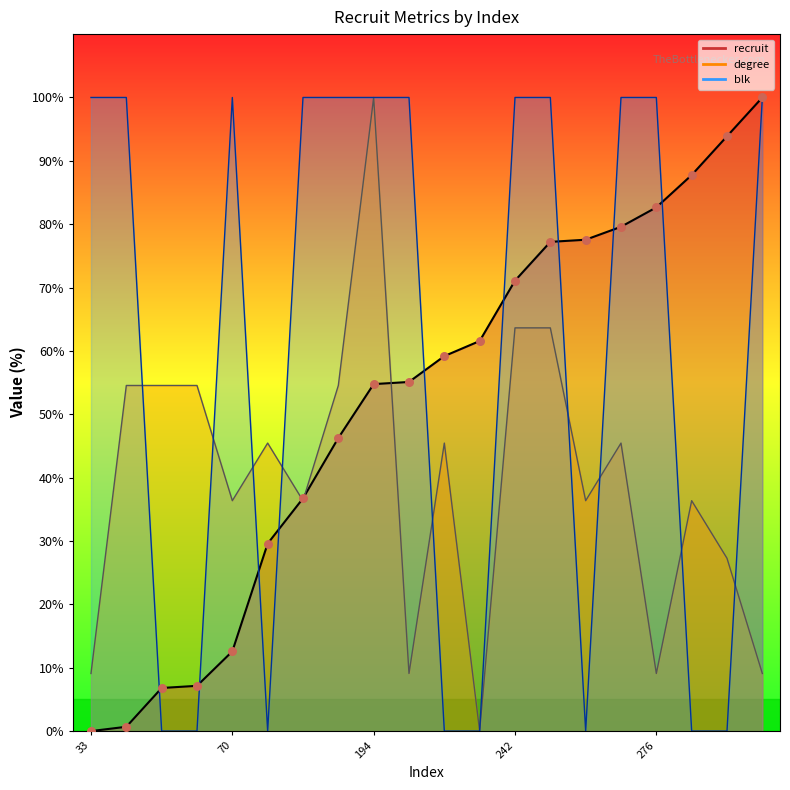

Which series has the widest spread of Y values?

recruit